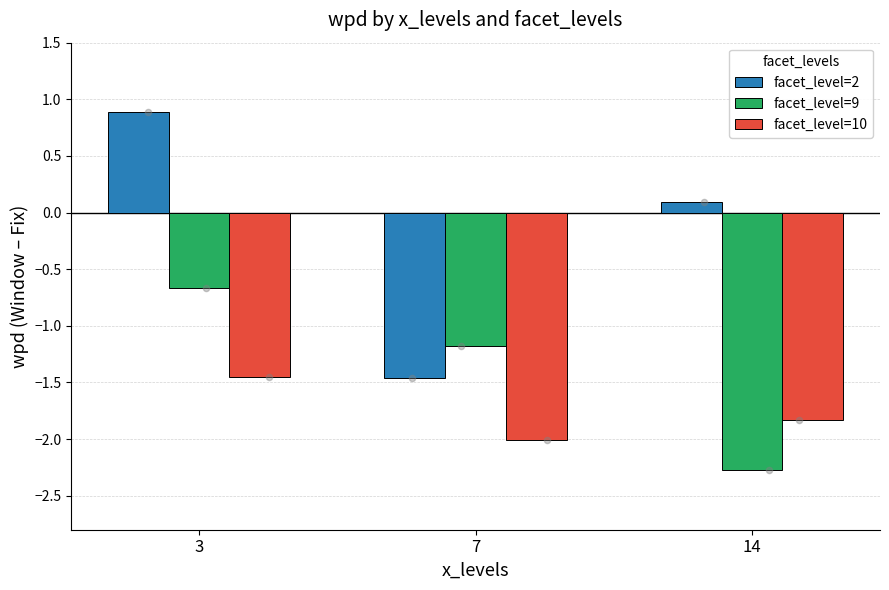

At which category is the sum across all series the highest?

3